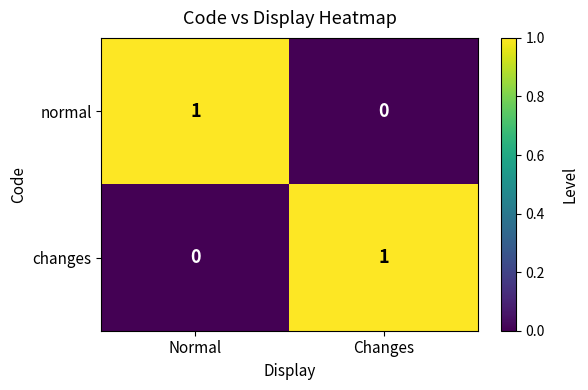

Is it true that changes equals 1 at Changes?

True